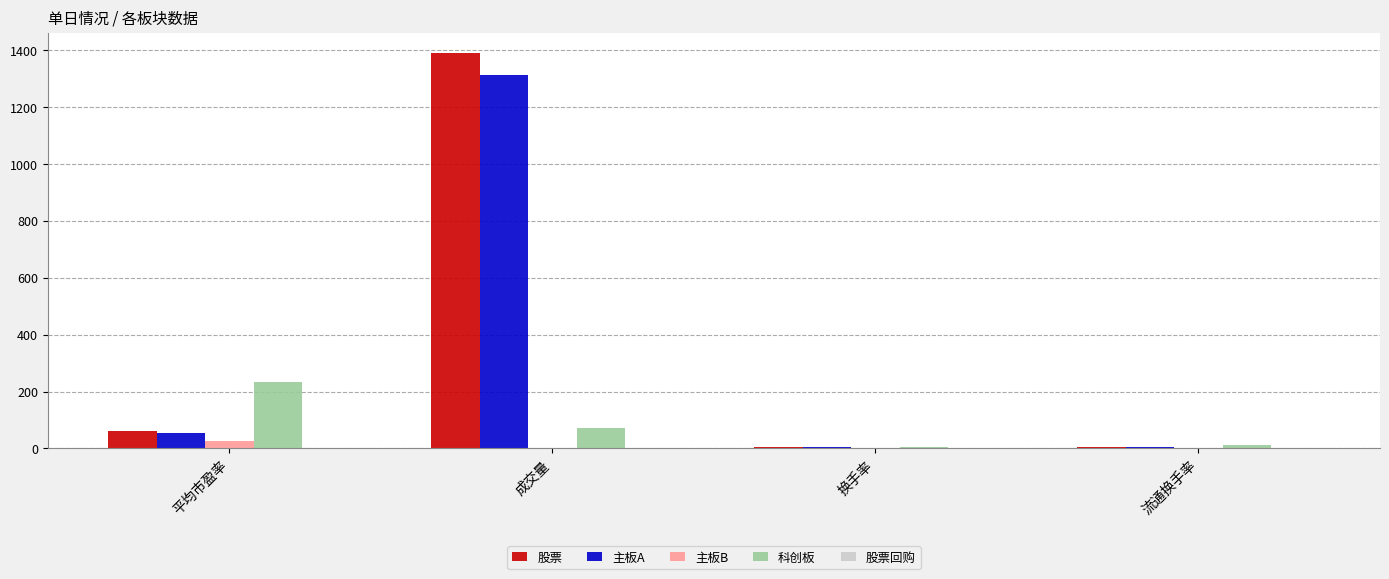

Where is 股票 nearest to the value 696?

平均市盈率